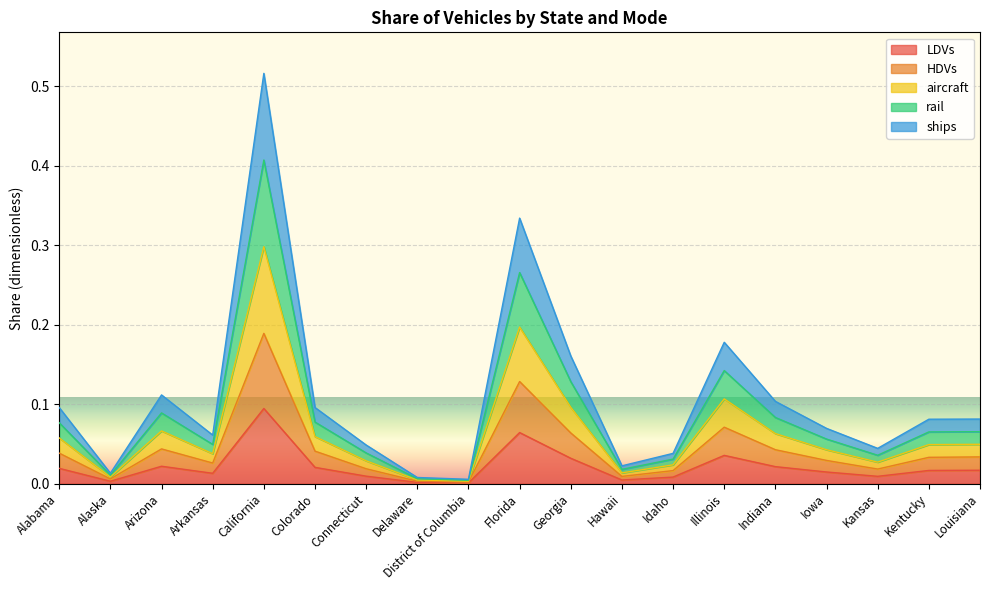

True or false: LDVs and rail intersect in this chart.

False